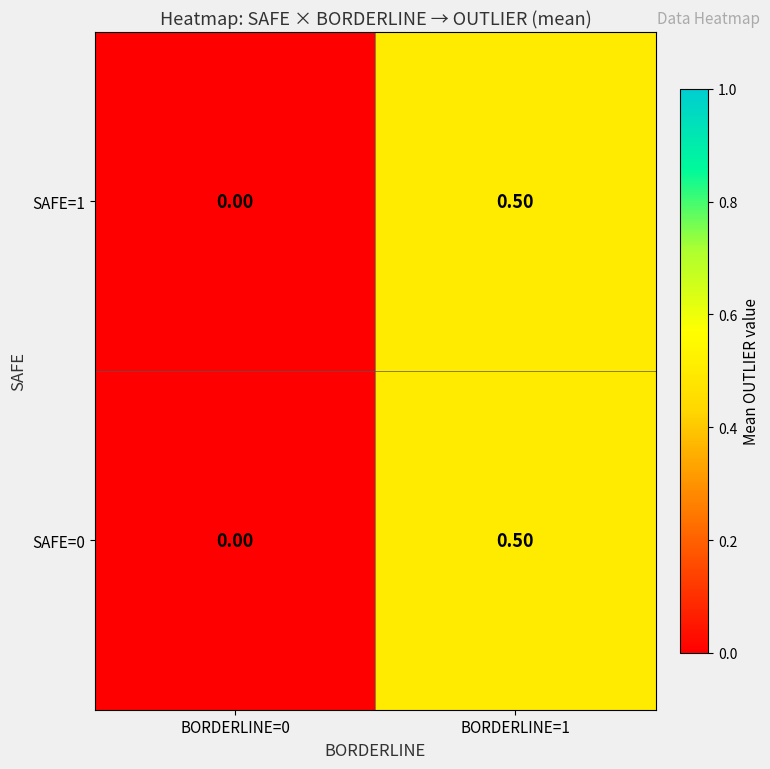

How many positive values does the SAFE=0 series have?

1